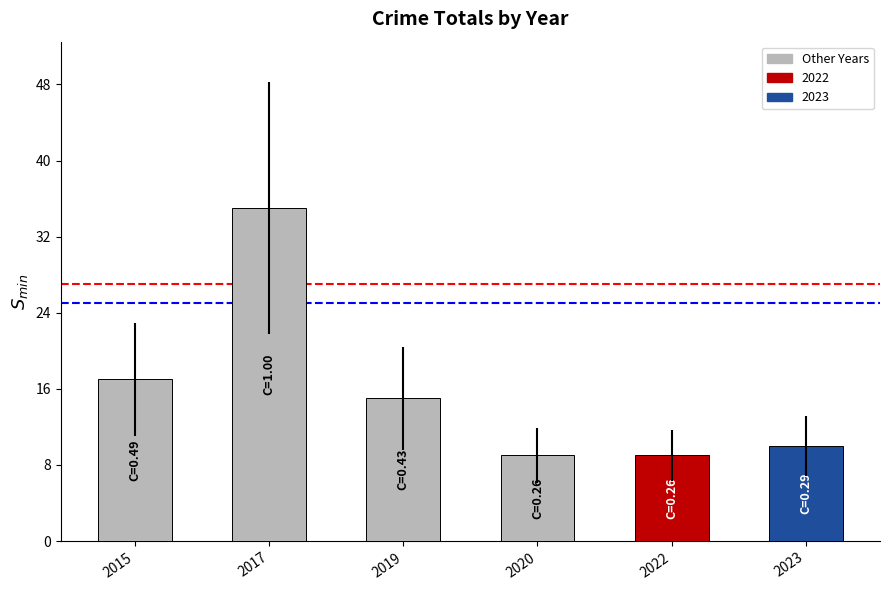

The value at 2023 is 10. True or false?

True